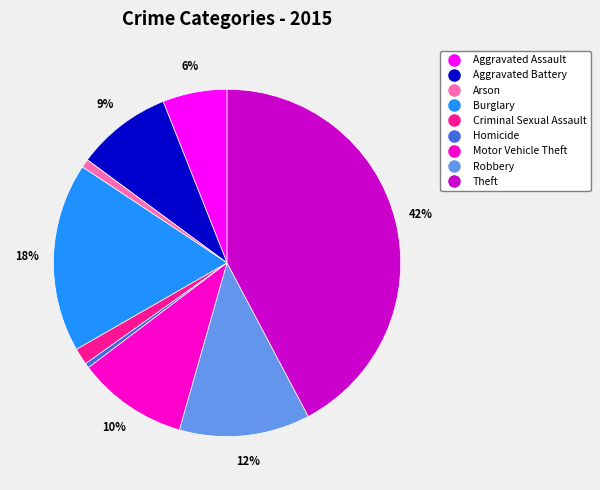

How many slices are in this pie chart?

9